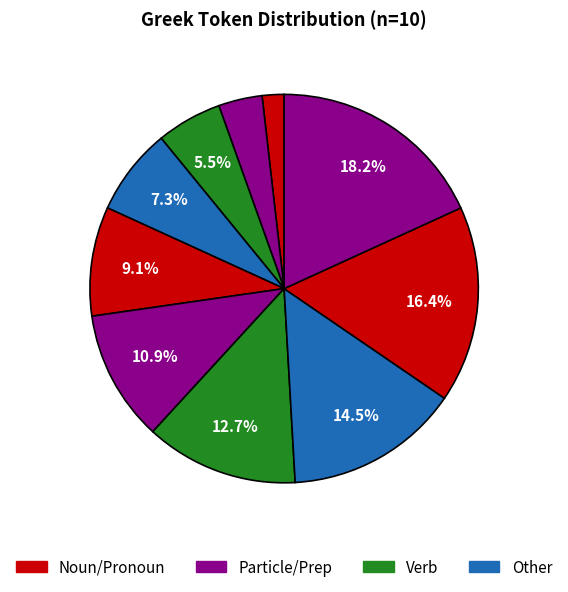

Is there a majority slice in this chart?

No